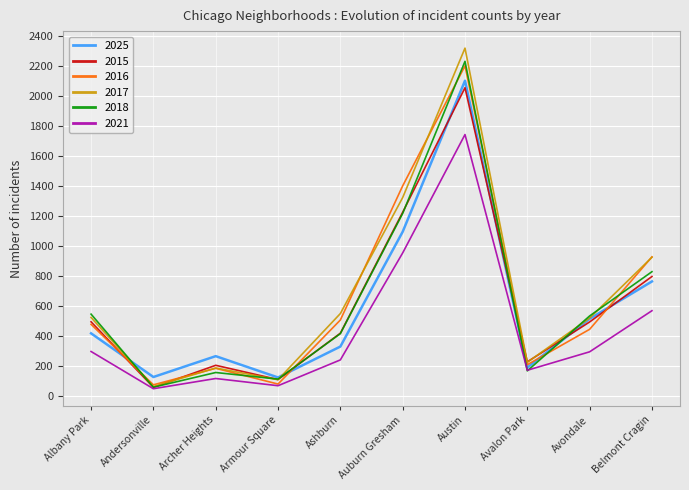

After their last crossing, which series has the higher values: 2018 or 2021?

2018